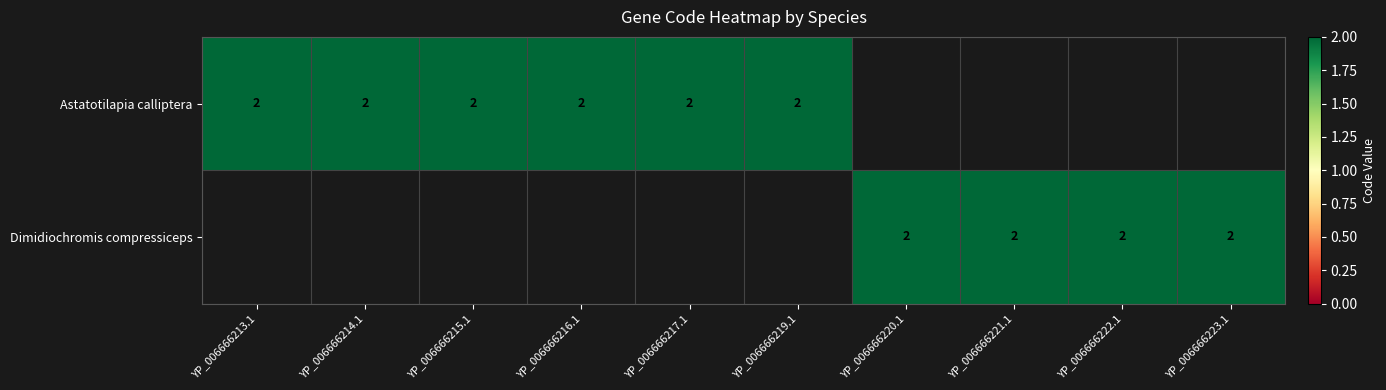

What is the difference between the maximum and second lowest values in the Astatotilapia calliptera series?

2